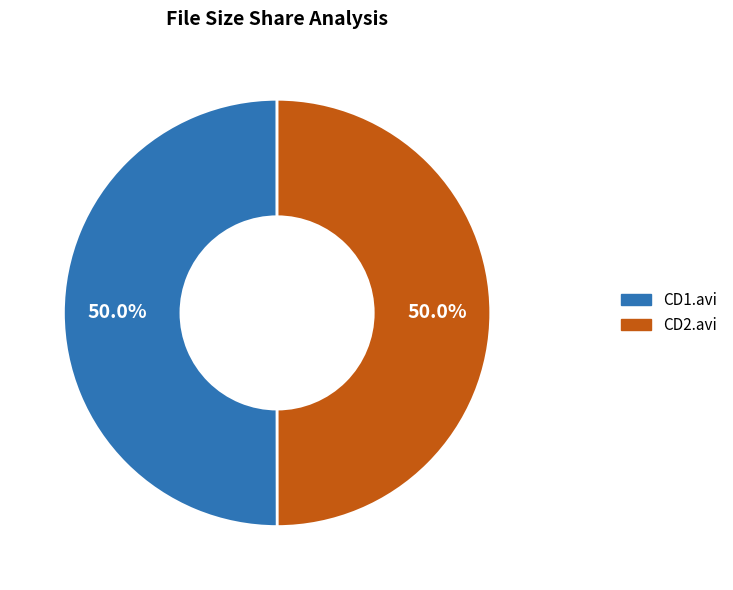

What percentage is NOT represented by CD2.avi?

50.0%